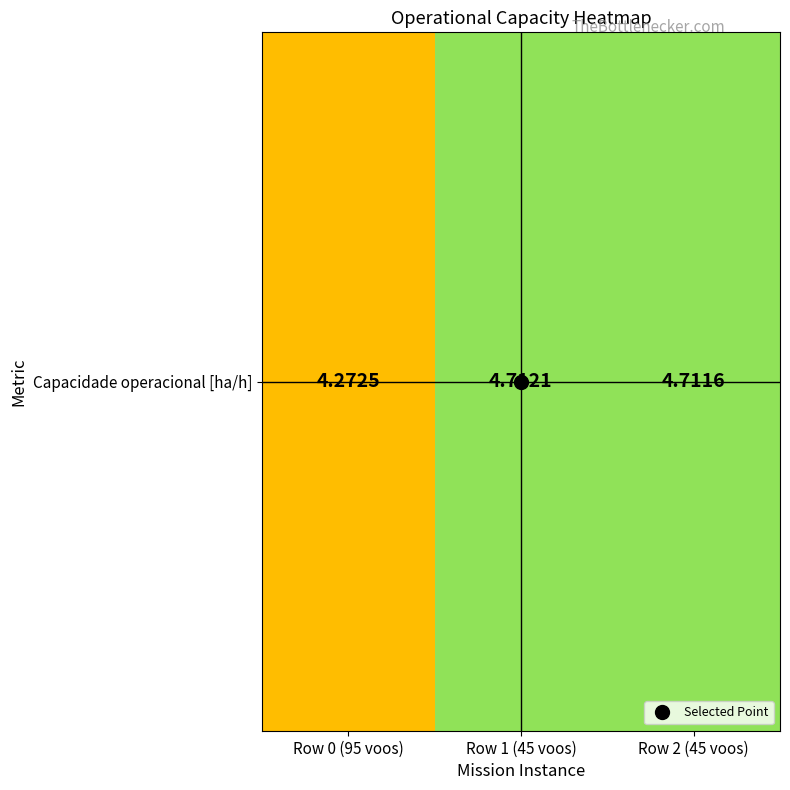

Rank the categories by value from lowest to highest.

Row 0 (95 voos), Row 2 (45 voos), Row 1 (45 voos)